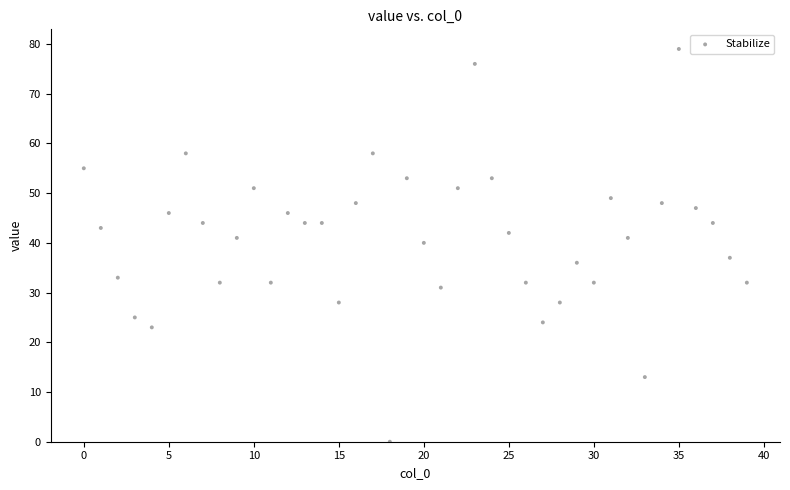

What Y value in the scatter plot is closest to 39?

40